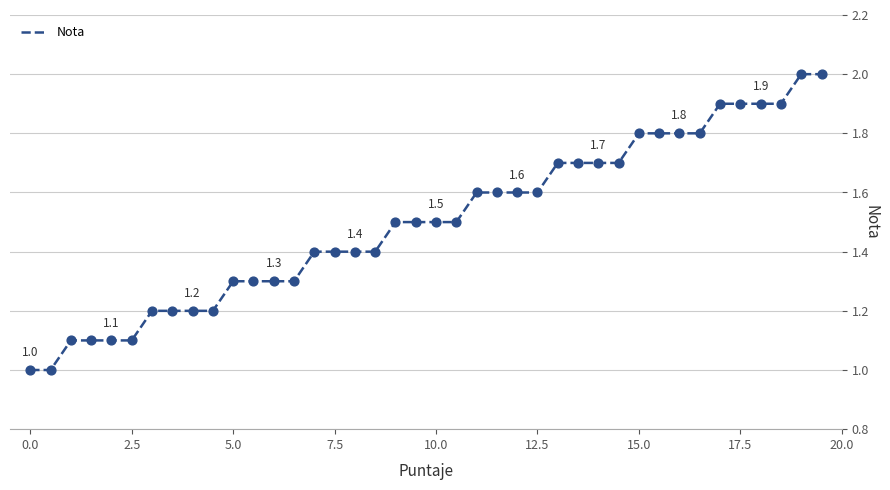

What is the smallest value displayed?

1.0